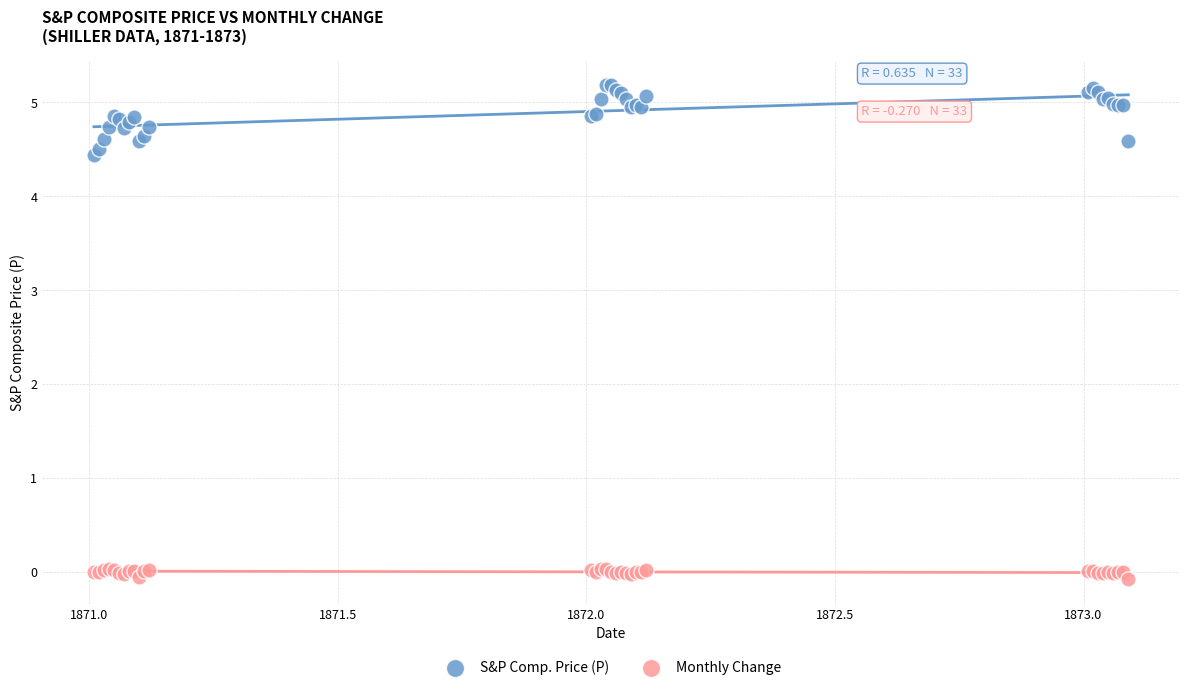

Which series contains the lowest Y value?

Monthly Change